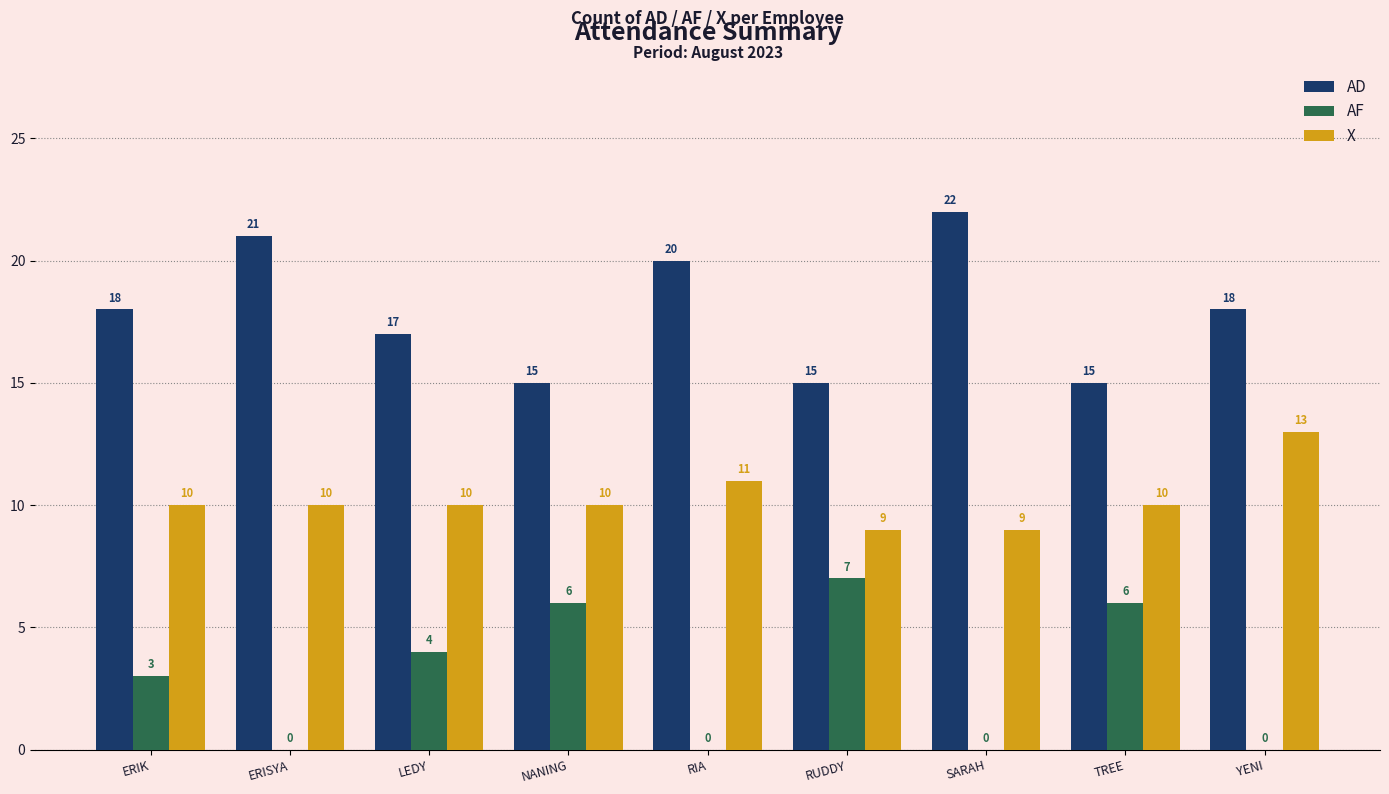

How many AD values are between 15 and 20?

7